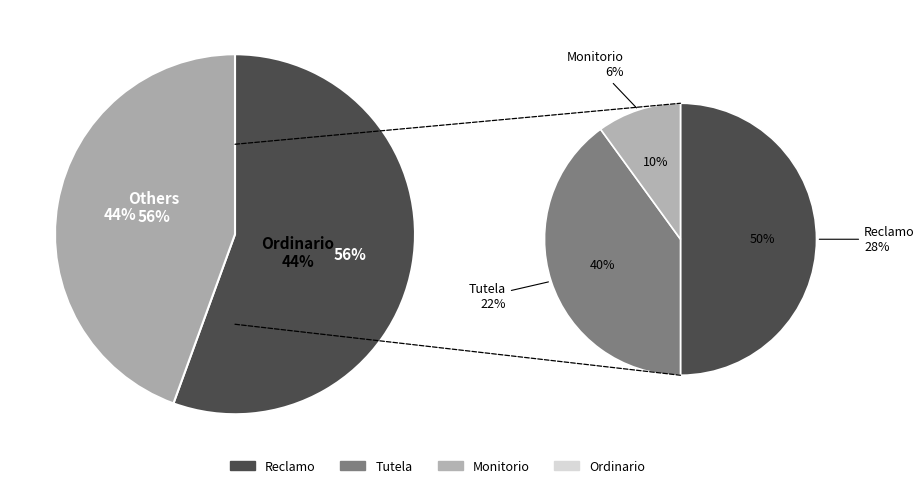

Does any single category account for the majority?

No